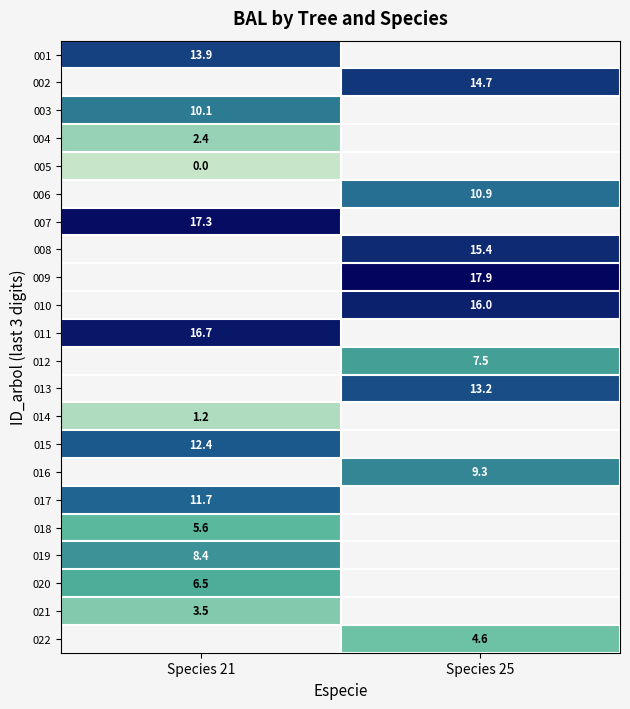

Is the value of 006 at Species 25 greater than the value of 022 at Species 25?

Yes